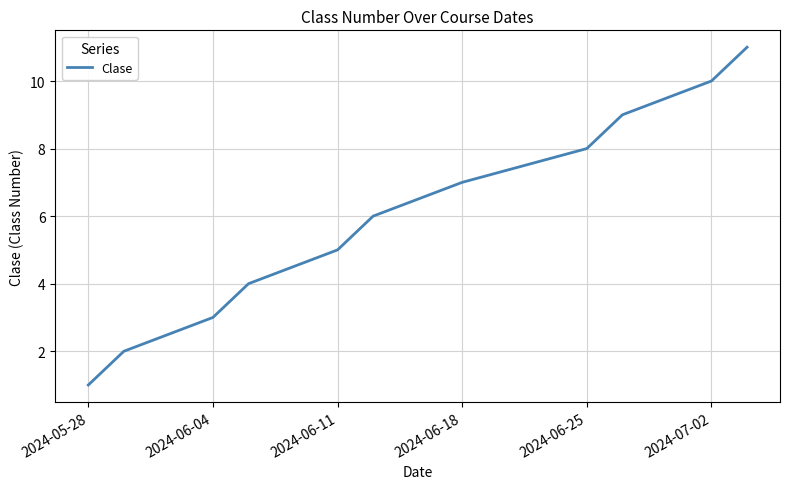

What is the greatest value displayed?

11